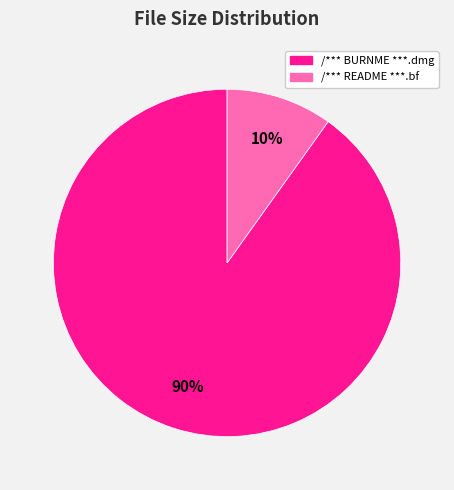

To the nearest percent, what portion does /*** README ***.bf represent?

10%